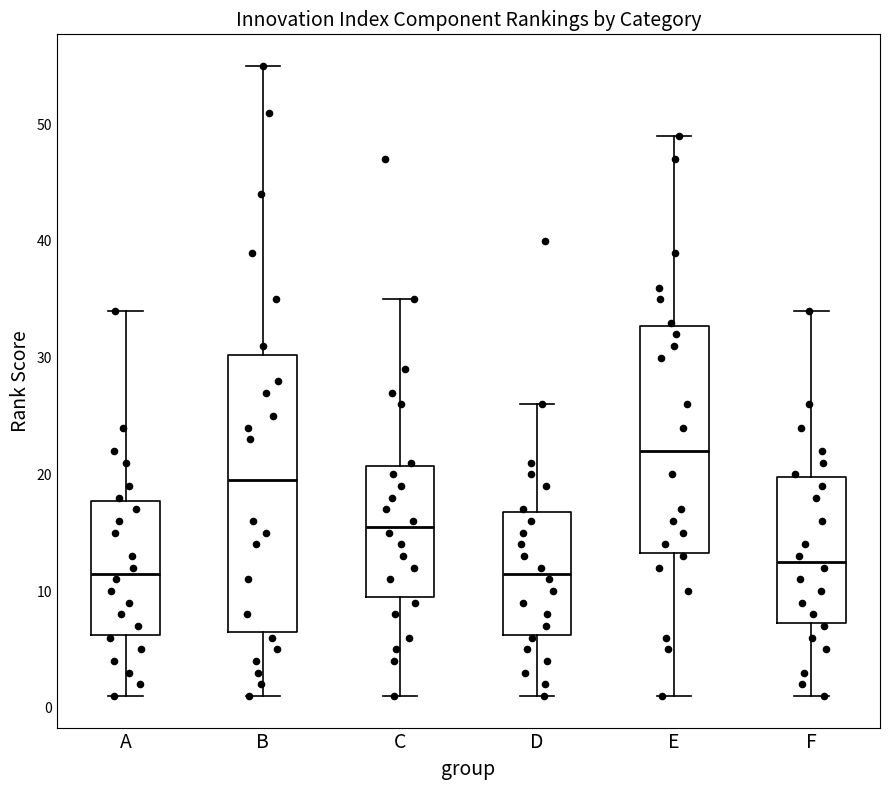

Which box is the tallest, from its lower edge to its upper edge?

B